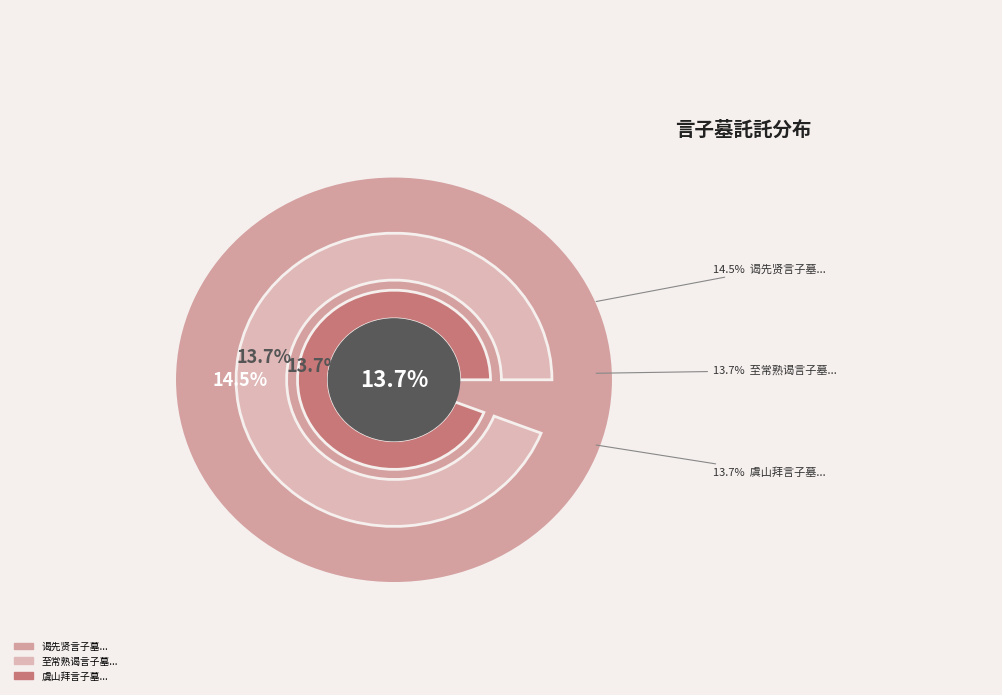

What percentage is the 至常熟谒言子墓 slice, to the nearest percent?

14%